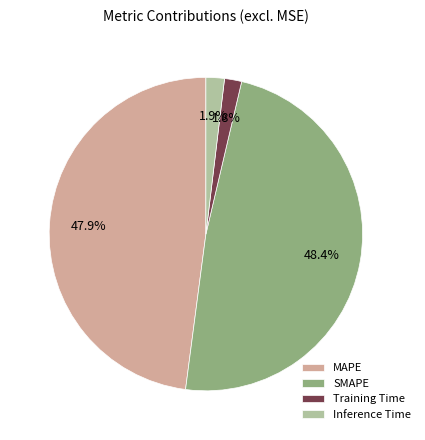

Which has a higher value, MAPE or Inference Time?

MAPE